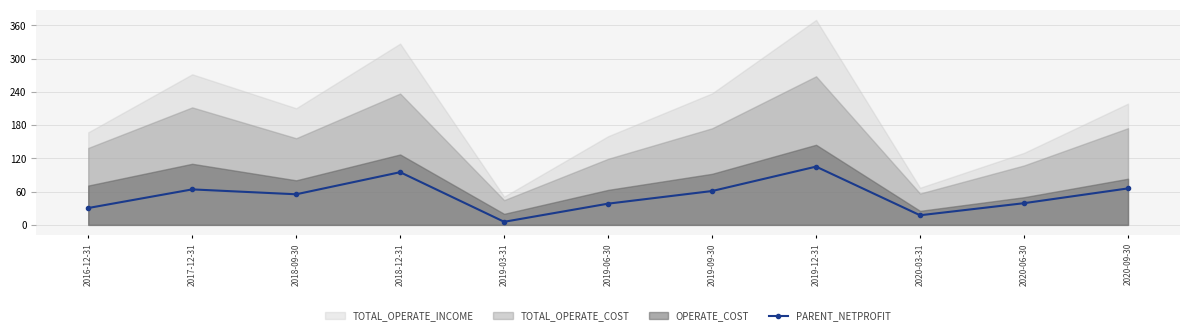

What is the value of the PARENT_NETPROFIT point at the 1st from the left?

30.5